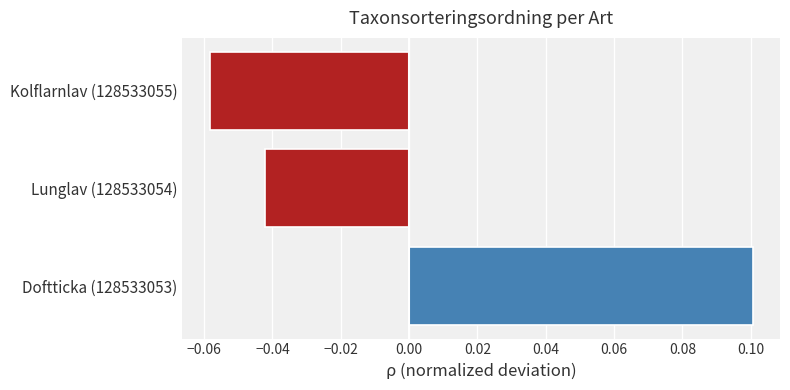

Does the chart contain any negative values?

Yes